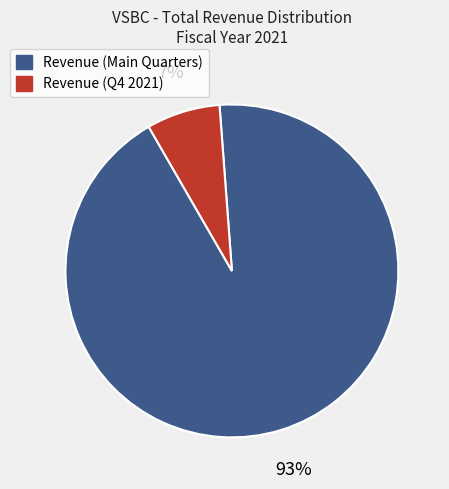

Is there a majority slice in this chart?

Yes